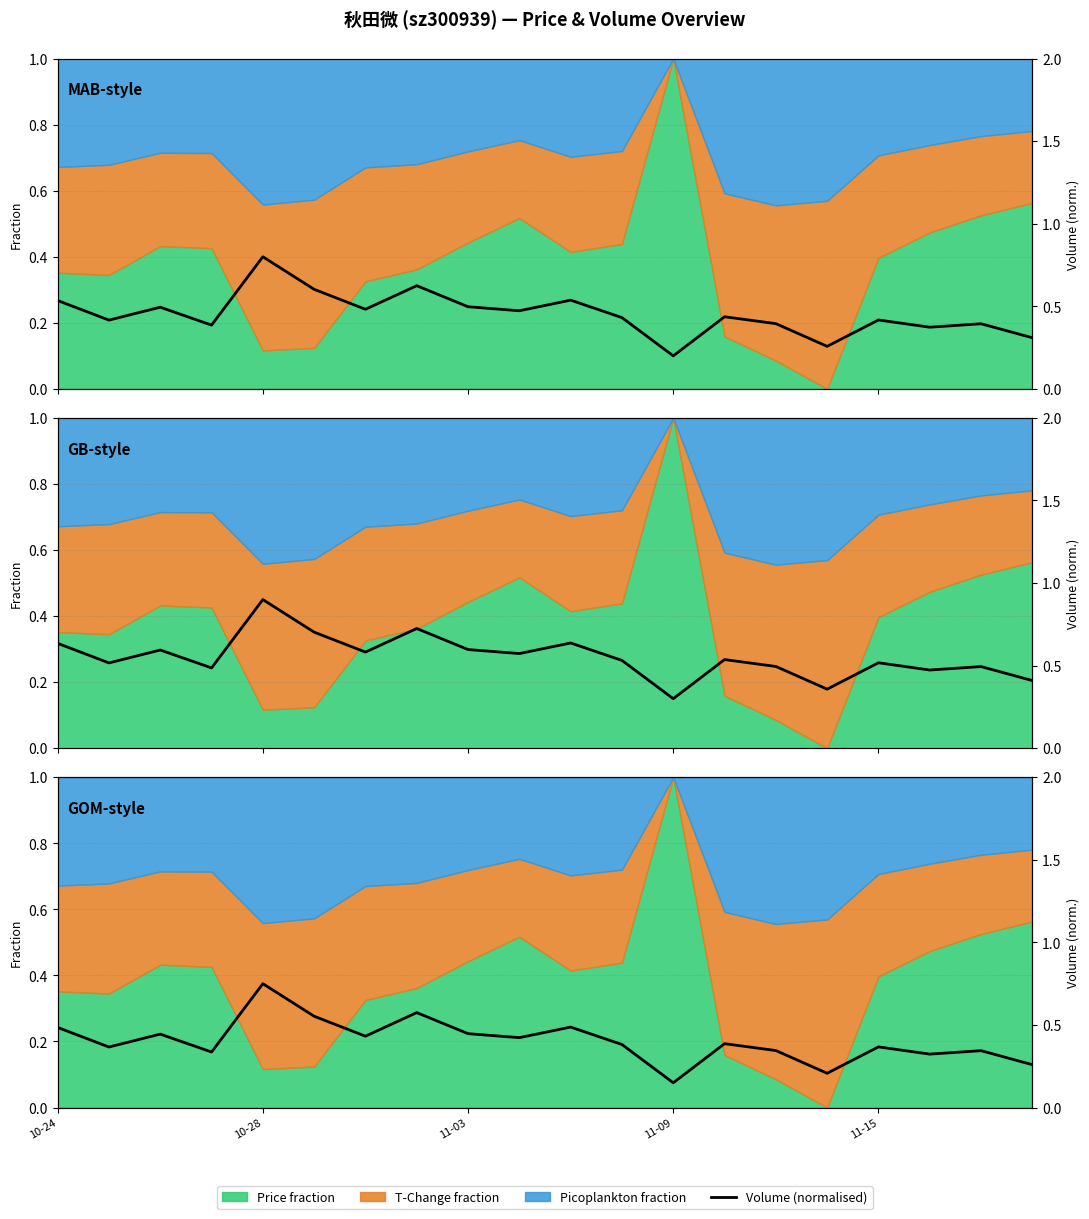

List the labels in order of value, smallest first.

12, 15, 19, 17, 11-09, 18, 14, 10-28, 16, 11, 13, 9, 6, 11-03, 8, 10-24, 10, 5, 7, 11-15